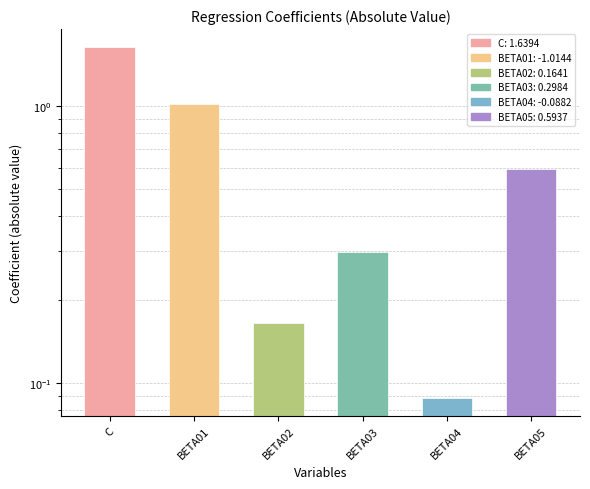

What is the value of the 3rd bar from the left?

0.2